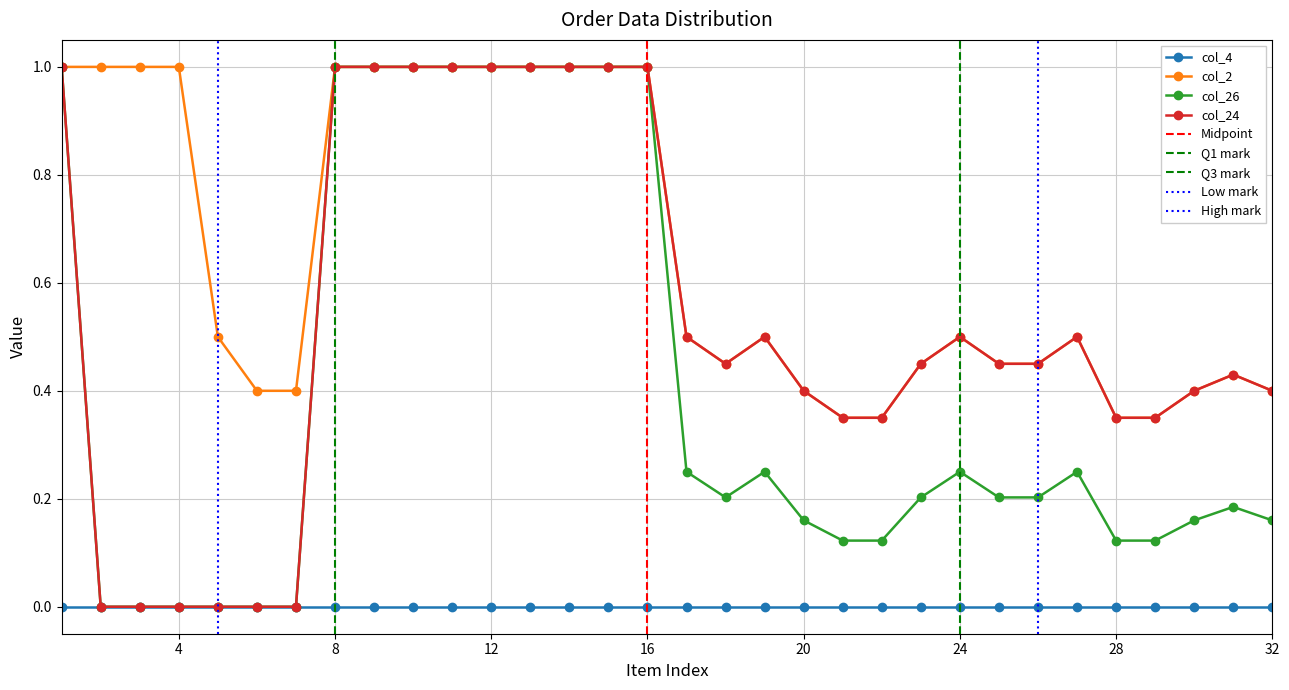

What is the difference between the maximum and minimum values in the col_24 series?

1.0